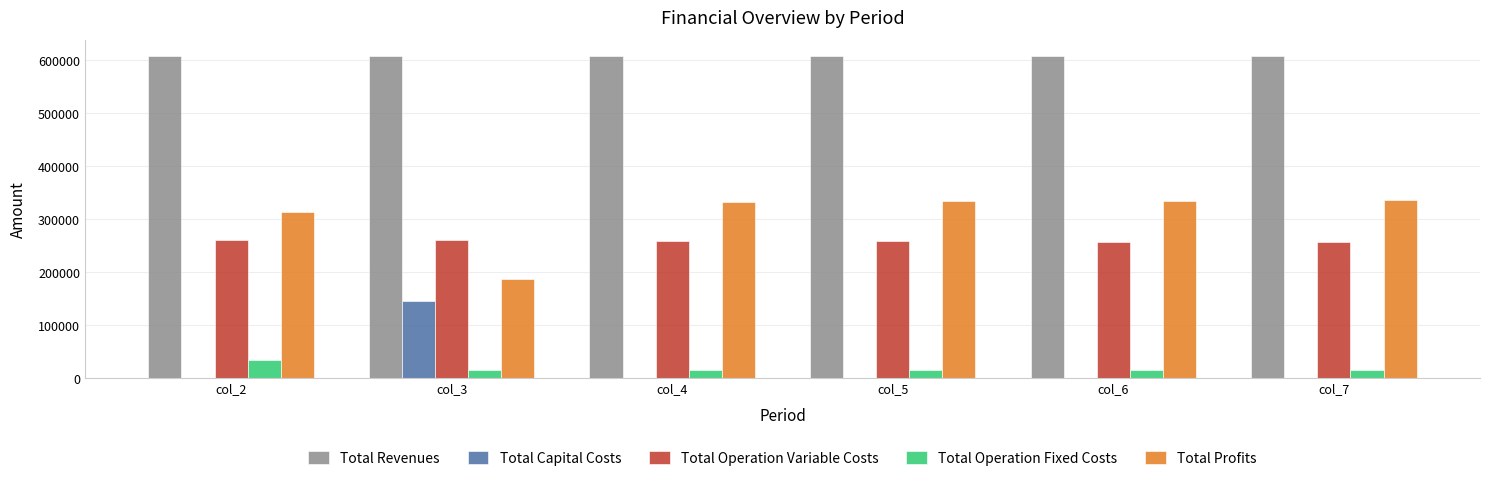

What is the total value across all series at col_3?

1214967.1